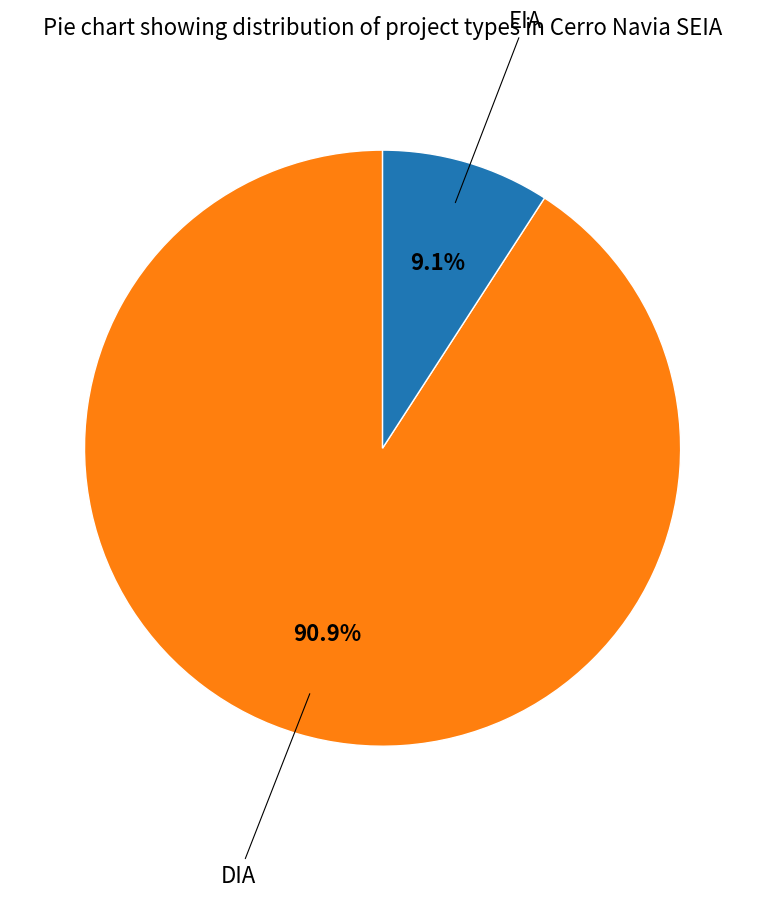

The EIA slice represents 20% of the pie. True or false?

False